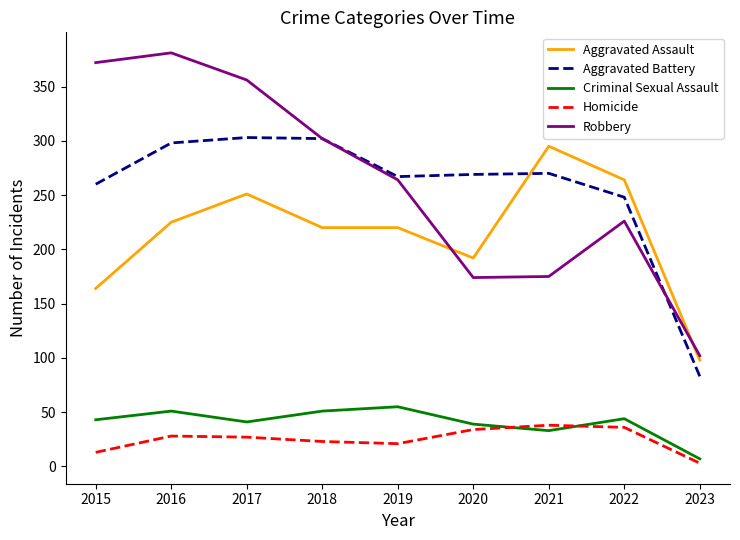

Which series has the widest spread of values?

Robbery